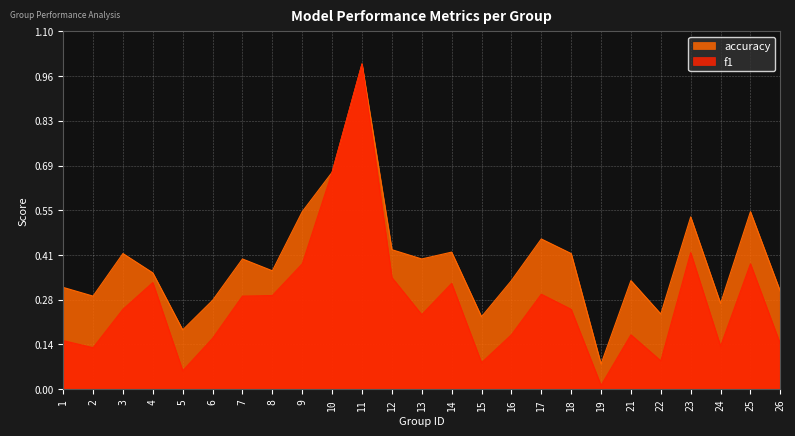

True or false: f1 and accuracy intersect in this chart.

False